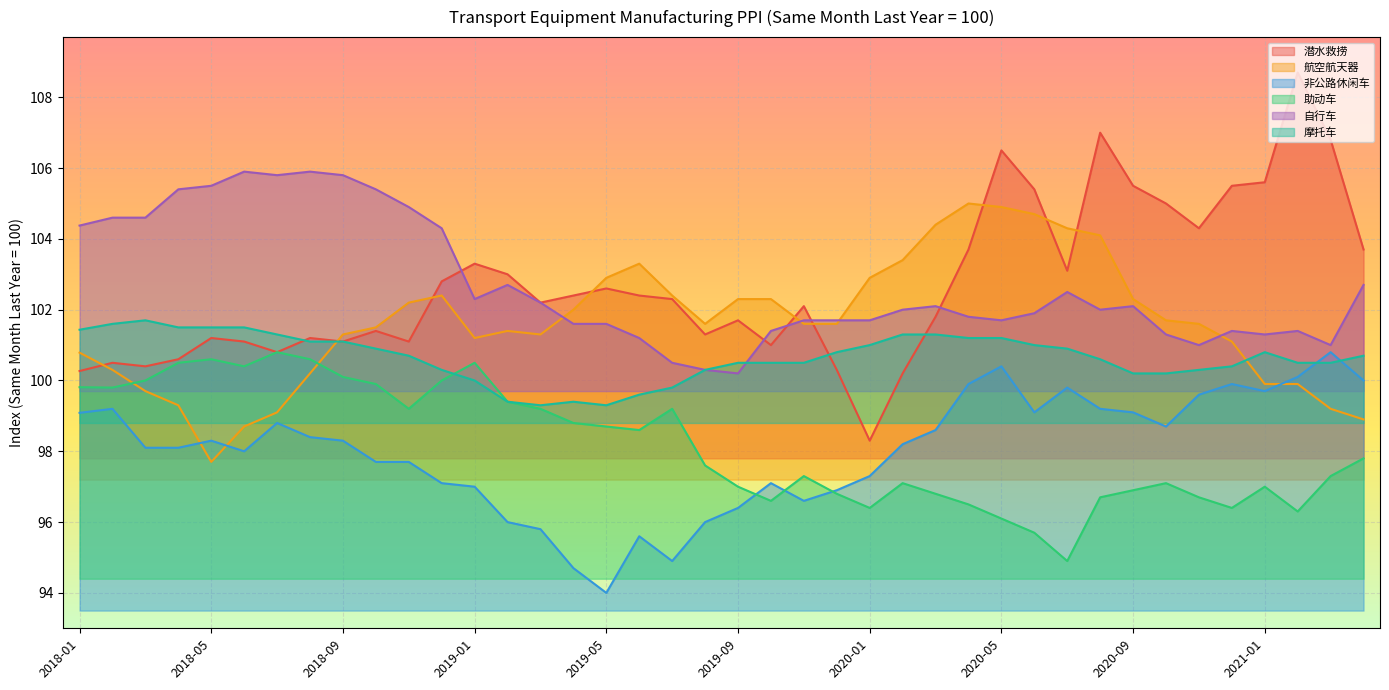

Where do 自行车 and 航空航天器 first cross each other?

2019-03 and 2019-04